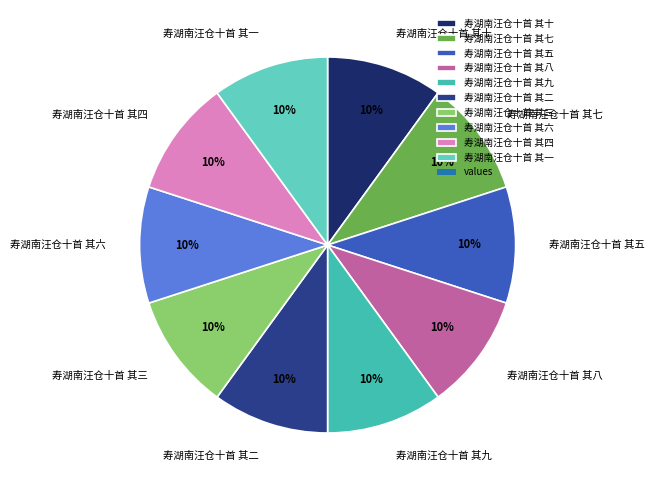

What is the ratio of the value at 寿湖南汪仓十首 其六 to the value at 寿湖南汪仓十首 其五?

1.0